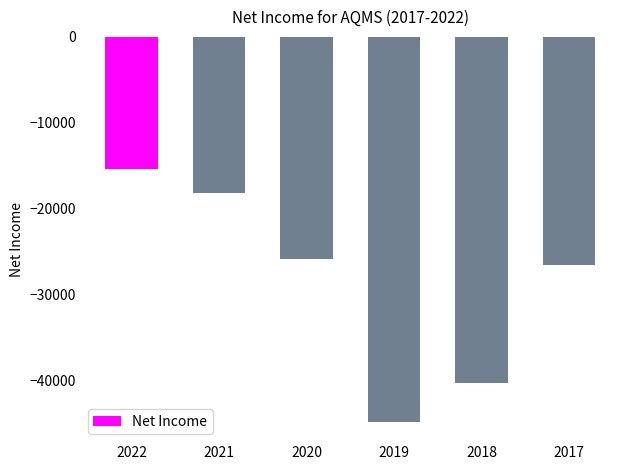

What is the difference between the values at 2017 and 2020?

800